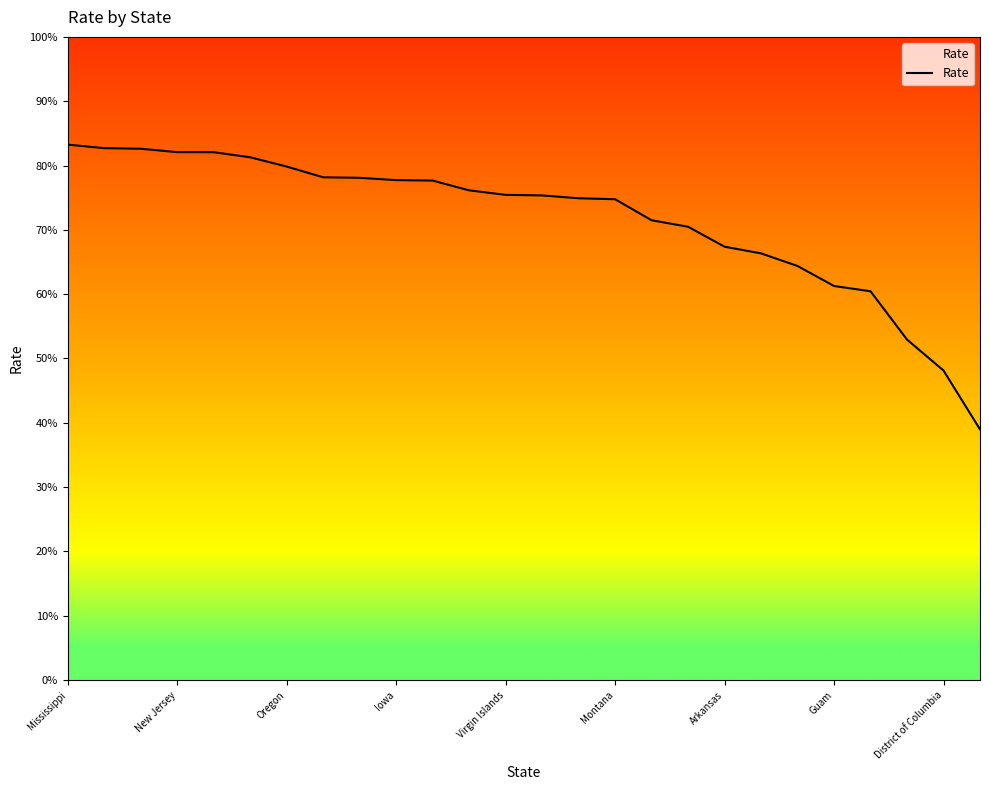

What is the difference between the maximum and minimum values?

44.3